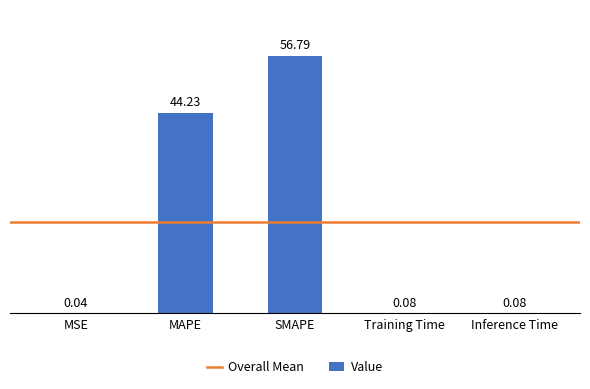

Which has a higher value, MSE or MAPE?

MAPE